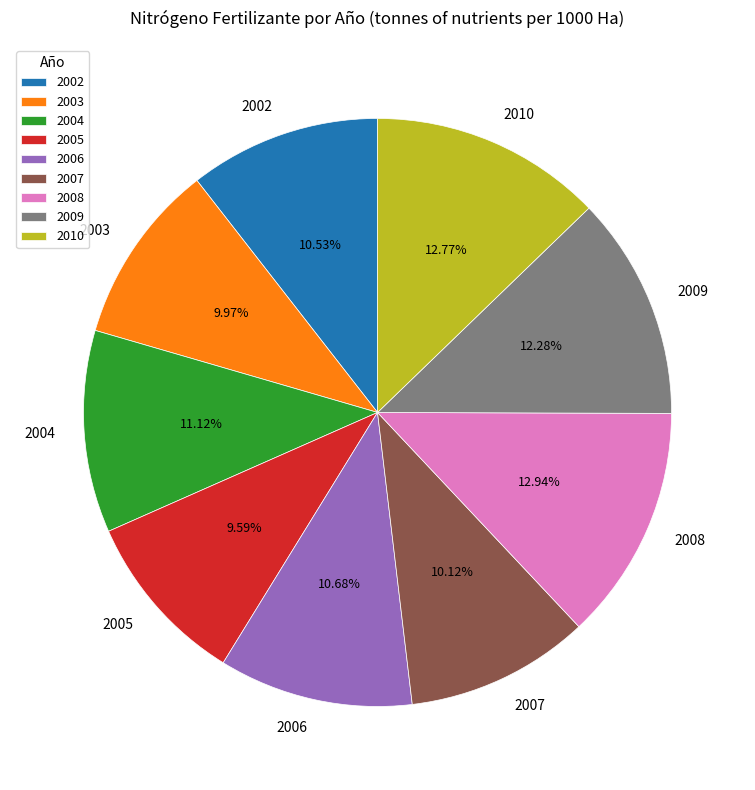

To the nearest percent, what is the difference between the largest and smallest slice percentages?

3%